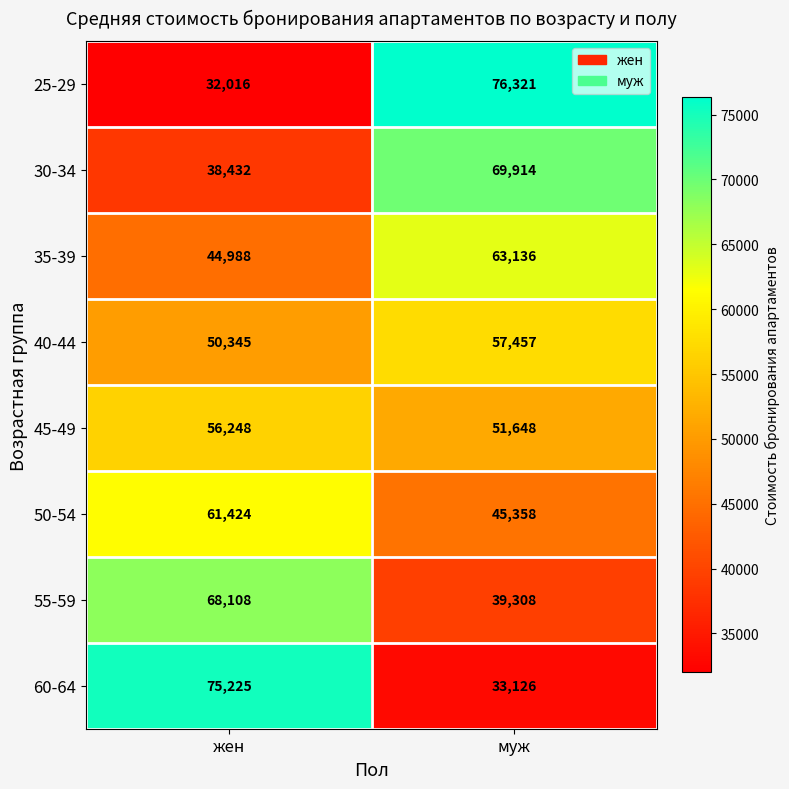

At which label does 50-54 reach its peak?

жен